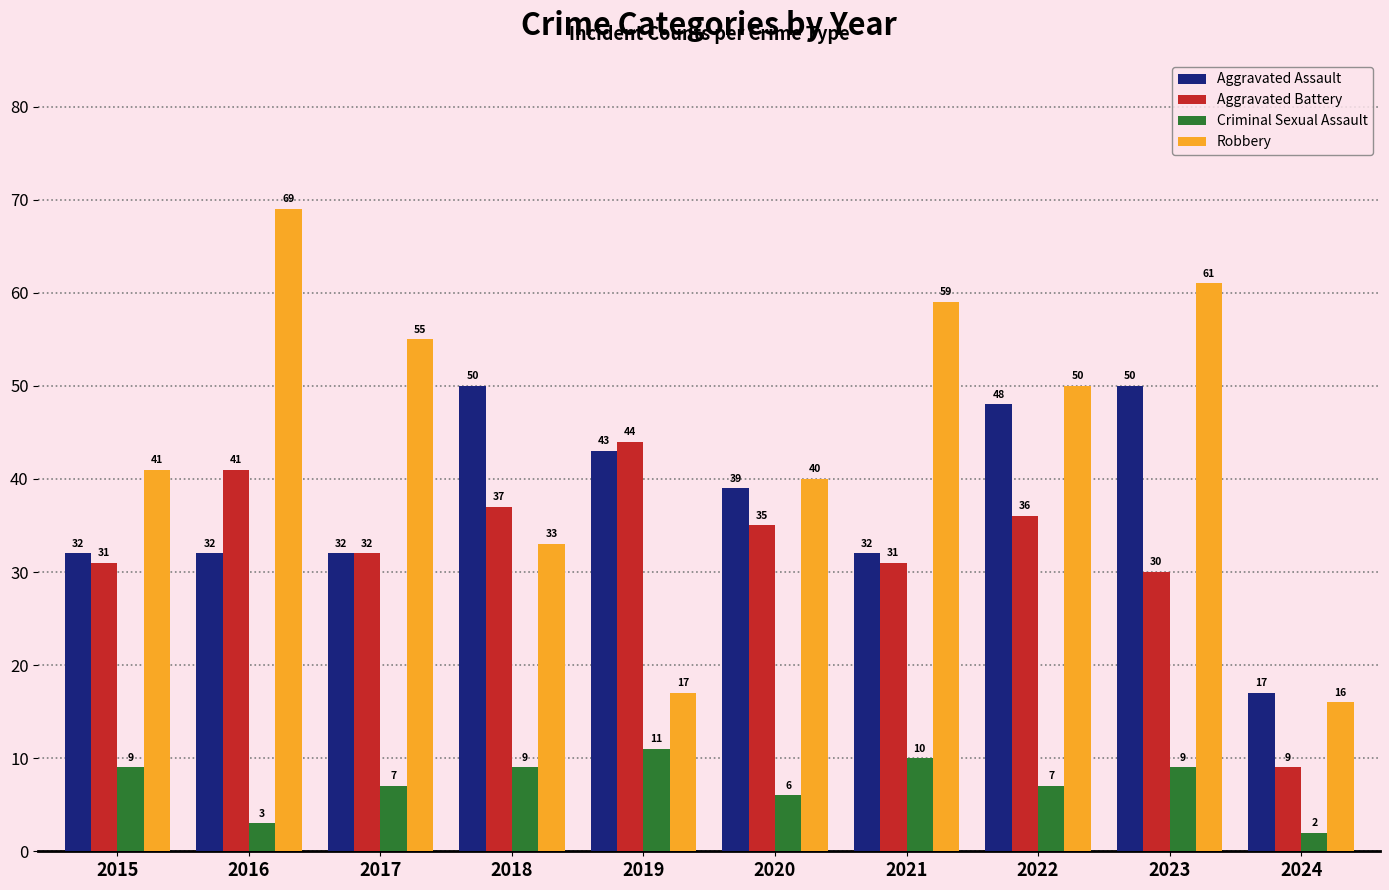

Which series changed the most between 2015 and 2019?

Robbery